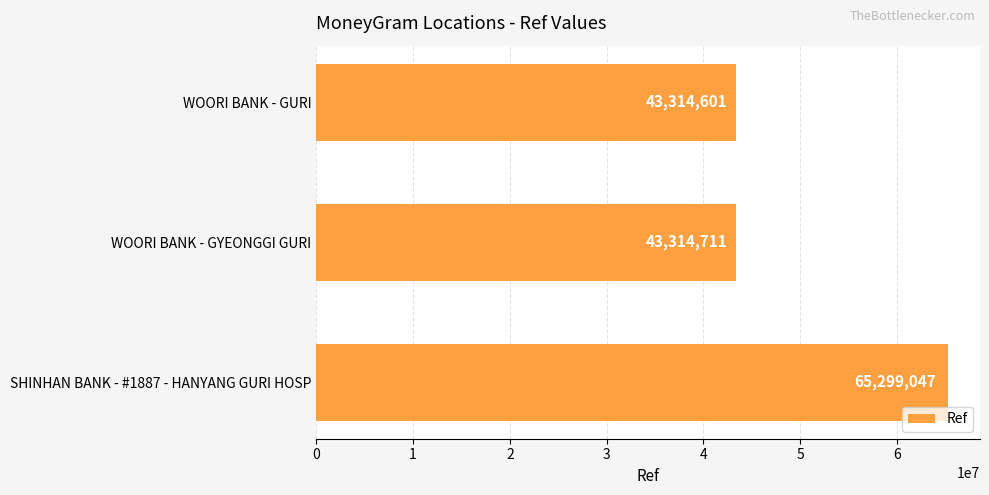

List the labels in order of value, smallest first.

WOORI BANK - GURI, WOORI BANK - GYEONGGI GURI, SHINHAN BANK - #1887 - HANYANG GURI HOSP